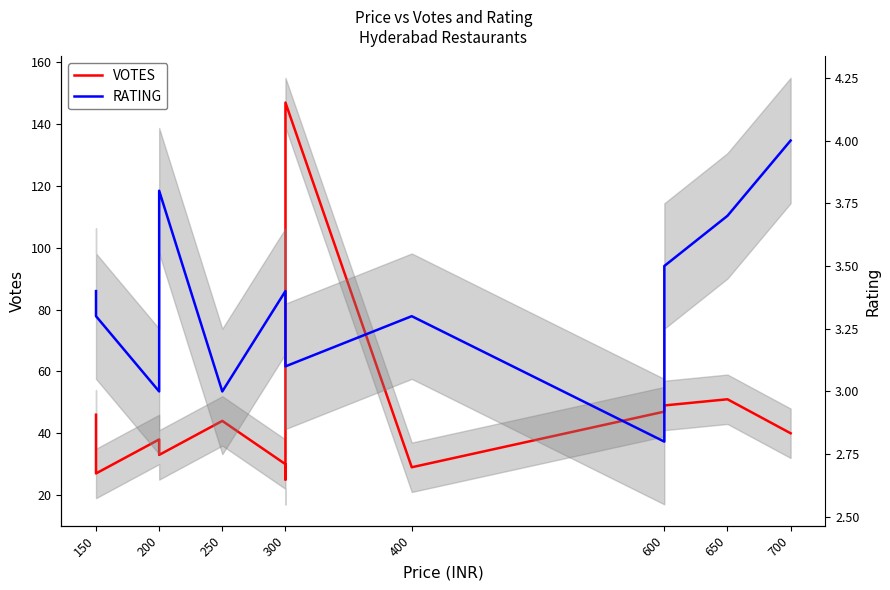

What is the minimum value for RATING?

2.8